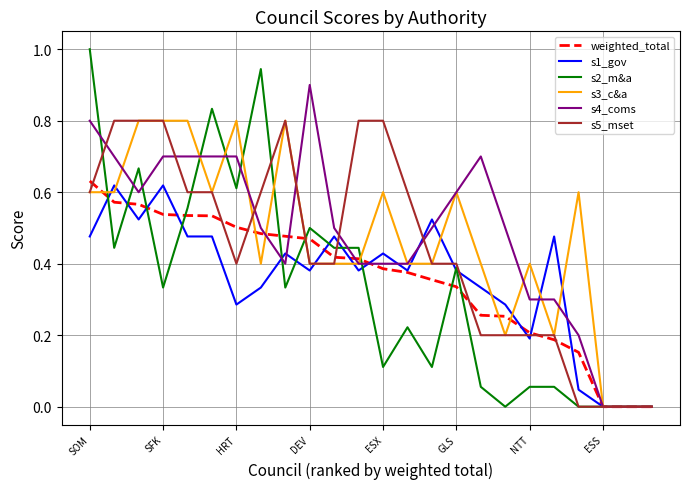

Which series has the largest range (max minus min)?

s2_m&a